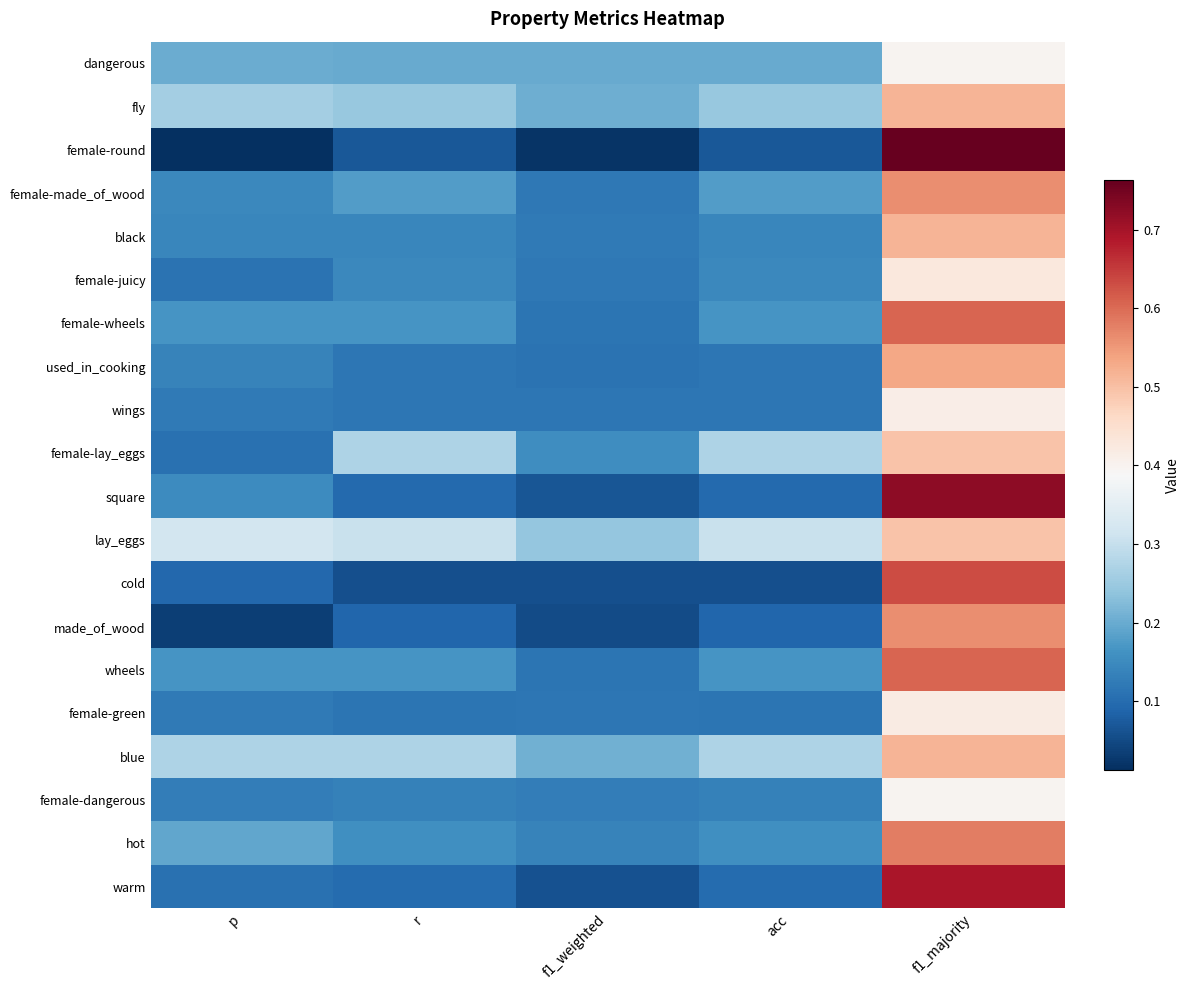

List the series in order of their peak value, highest first.

female-round, square, warm, cold, female-wheels, wheels, hot, female-made_of_wood, made_of_wood, used_in_cooking, fly, black, blue, female-lay_eggs, lay_eggs, female-juicy, female-green, wings, dangerous, female-dangerous